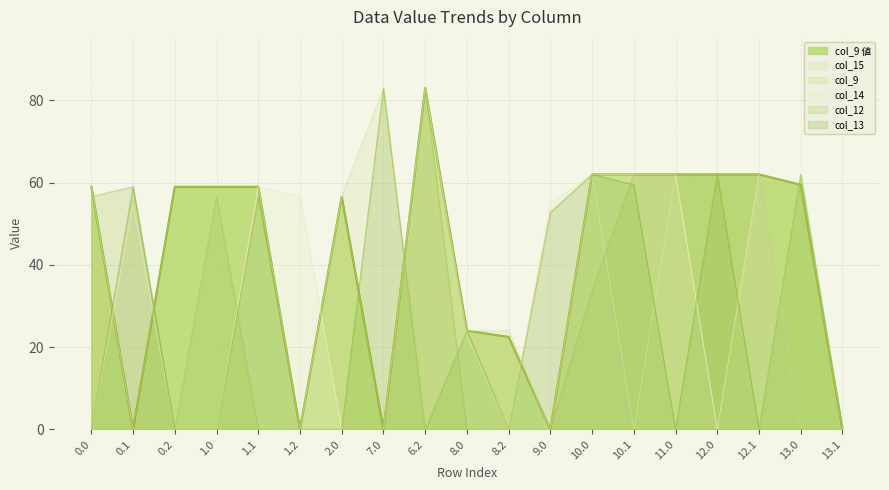

What is the sum of the col_9 values at 1.0 and 10.0?

121.0